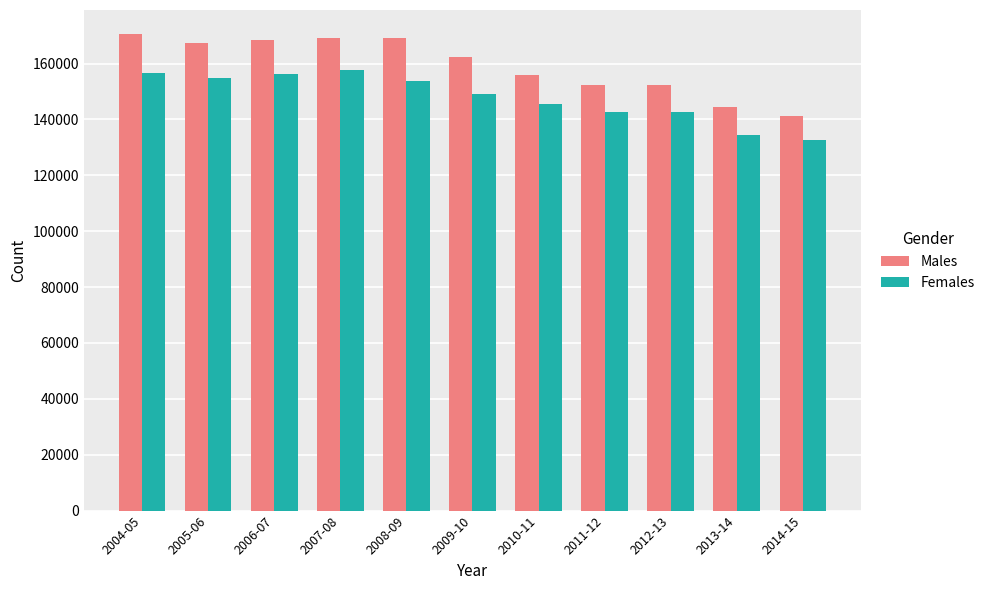

Rank the series by their average value, from lowest to highest.

Females, Males